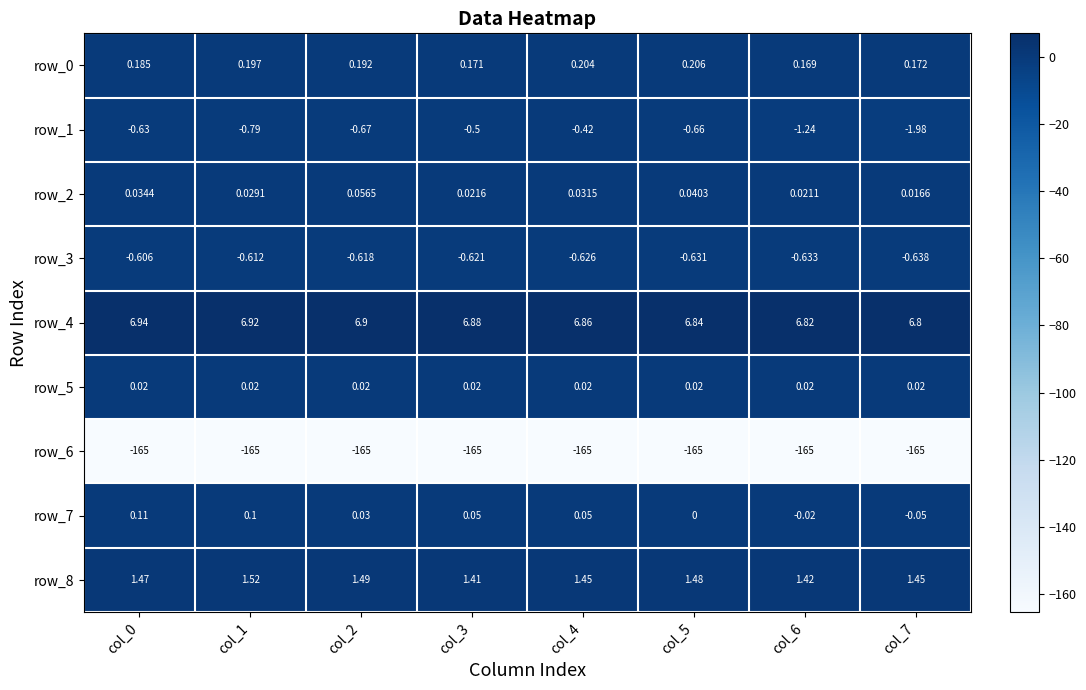

Reading left to right, transcribe all the data shown in this chart.

row_0: 0.2	0.2	0.2	0.2	0.2	0.2	0.2	0.2
row_1: -0.6	-0.8	-0.7	-0.5	-0.4	-0.7	-1.2	-2.0
row_2: 0.0	0.0	0.1	0.0	0.0	0.0	0.0	0.0
row_3: -0.6	-0.6	-0.6	-0.6	-0.6	-0.6	-0.6	-0.6
row_4: 6.9	6.9	6.9	6.9	6.9	6.8	6.8	6.8
row_5: 0.0	0.0	0.0	0.0	0.0	0.0	0.0	0.0
row_6: -165.3	-165.2	-165.2	-165.1	-165.1	-165.0	-164.9	-164.7
row_7: 0.1	0.1	0.0	0.1	0.1	0.0	-0.0	-0.1
row_8: 1.5	1.5	1.5	1.4	1.4	1.5	1.4	1.4